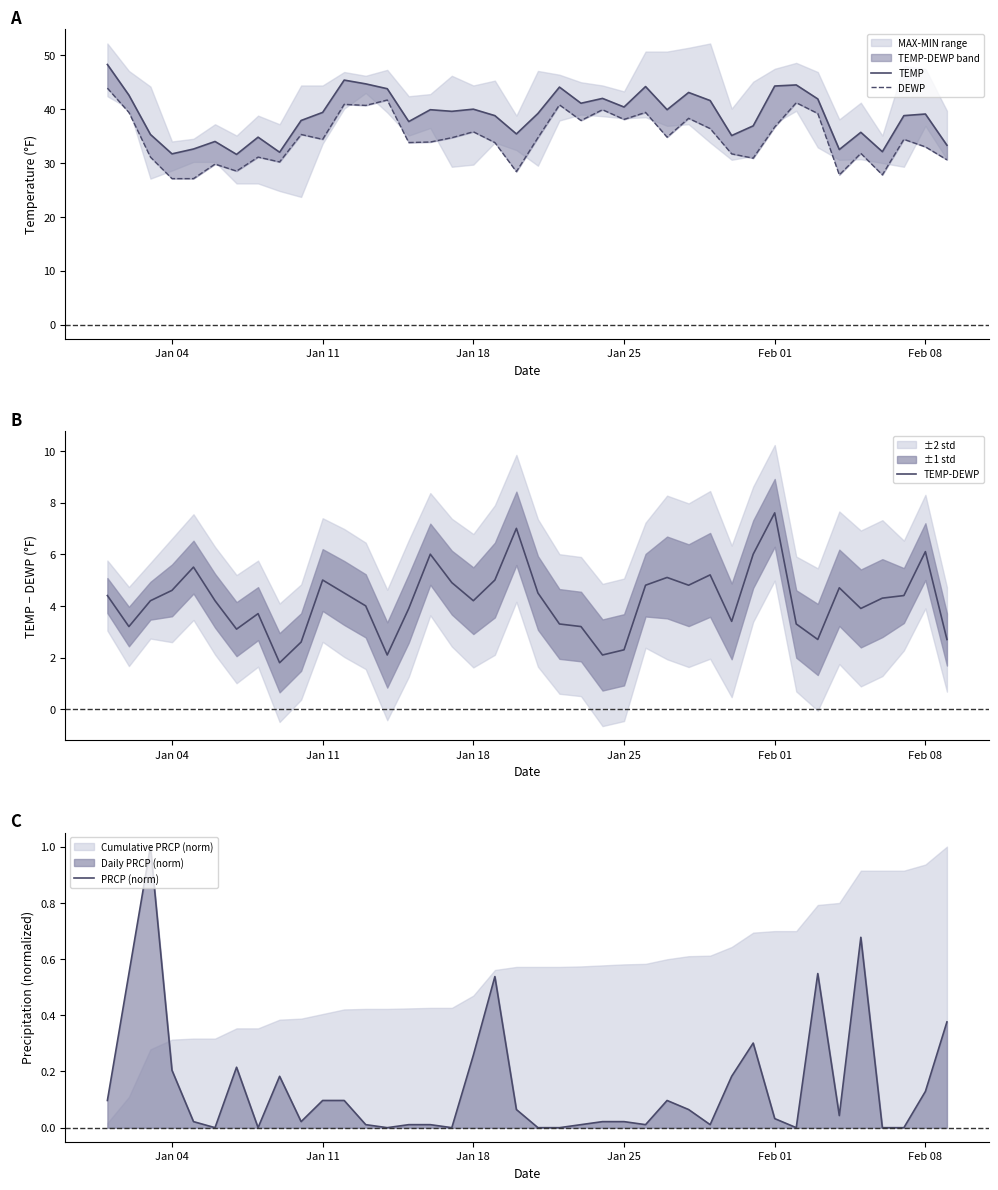

True or false: TEMP and TEMP-DEWP intersect in this chart.

False